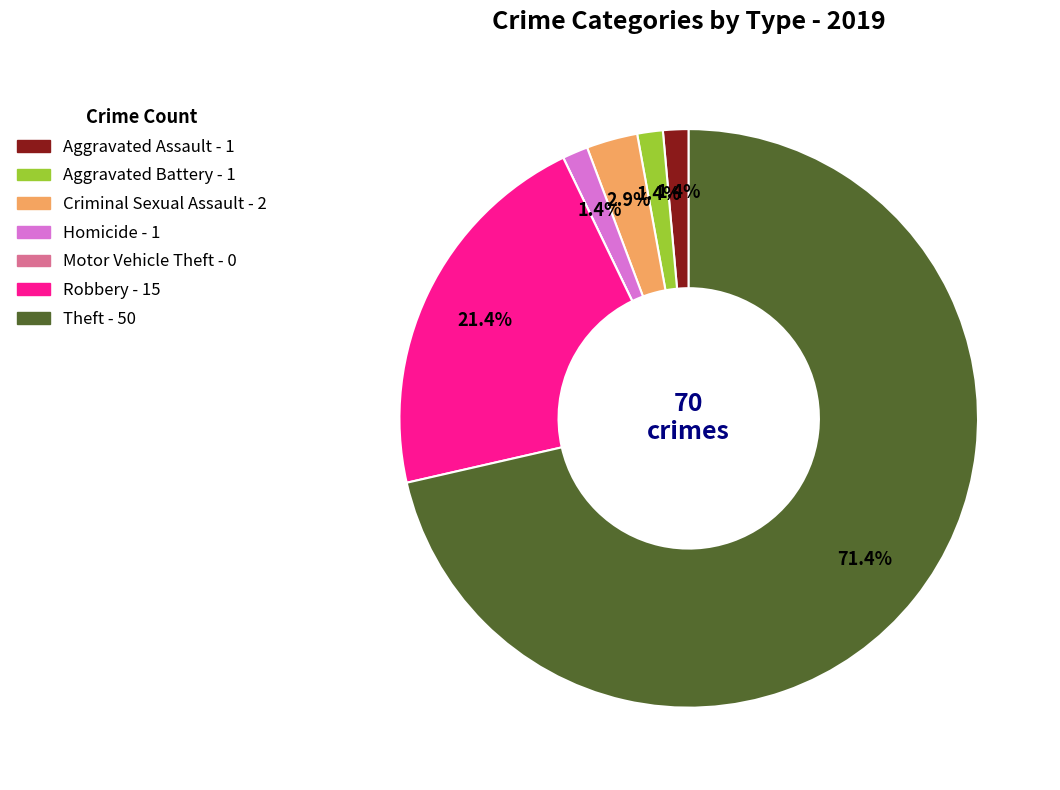

The Criminal Sexual Assault slice represents 3% of the pie. True or false?

True